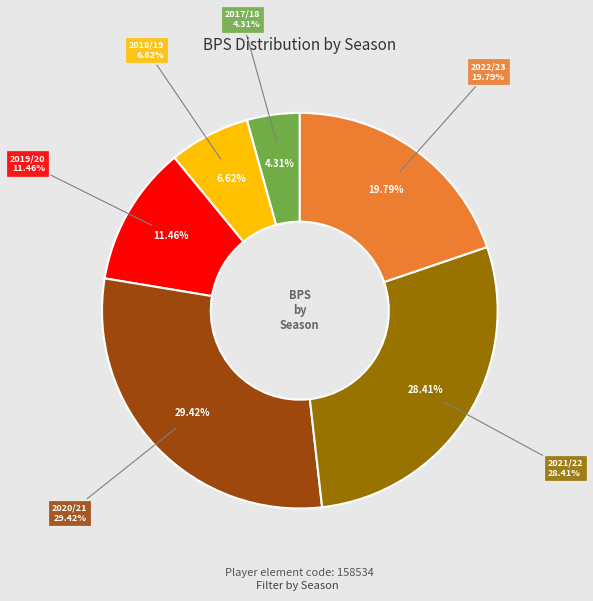

What percentage do 2018/19 and 2020/21 together represent?

36.0%